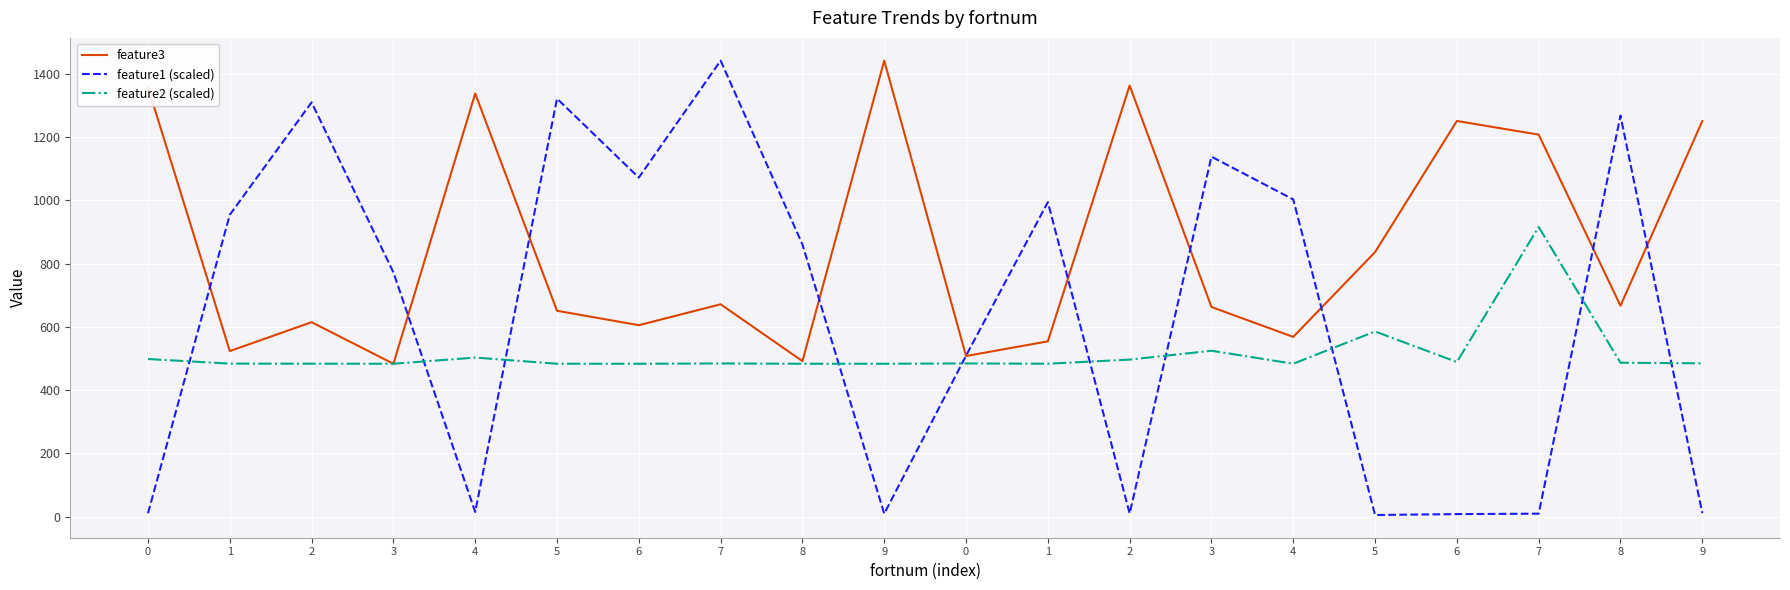

What is the difference between the maximum and minimum values in the feature3 series?

958.2